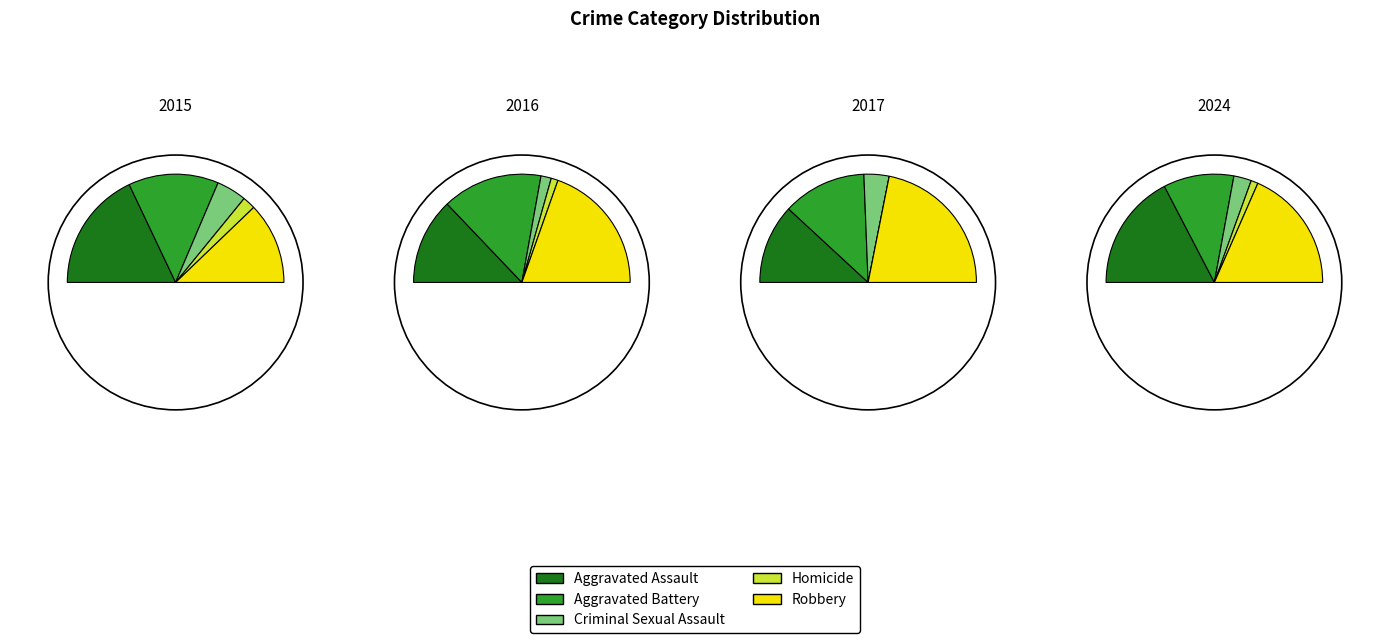

True or false: Criminal Sexual Assault accounts for 1% of the total.

False